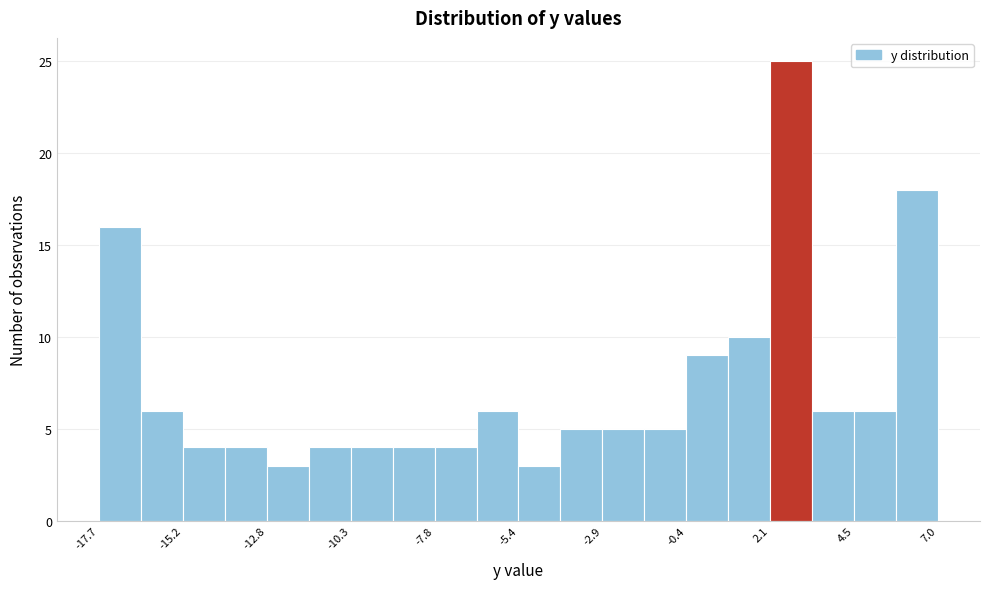

Read against the x-axis, roughly where is the centre of the tallest bar?

2.5